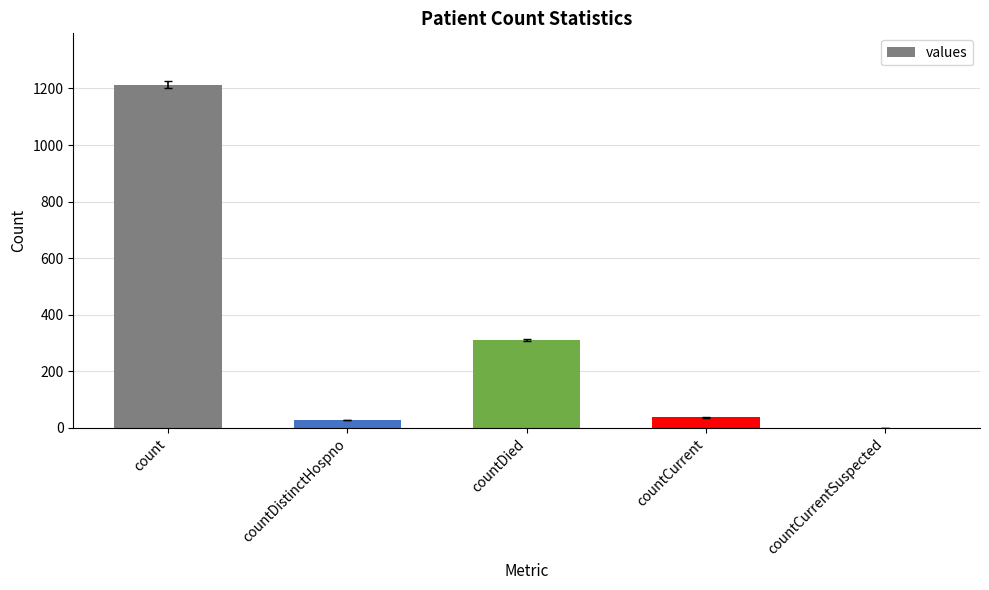

What is the difference between the values at countDistinctHospno and countDied?

283